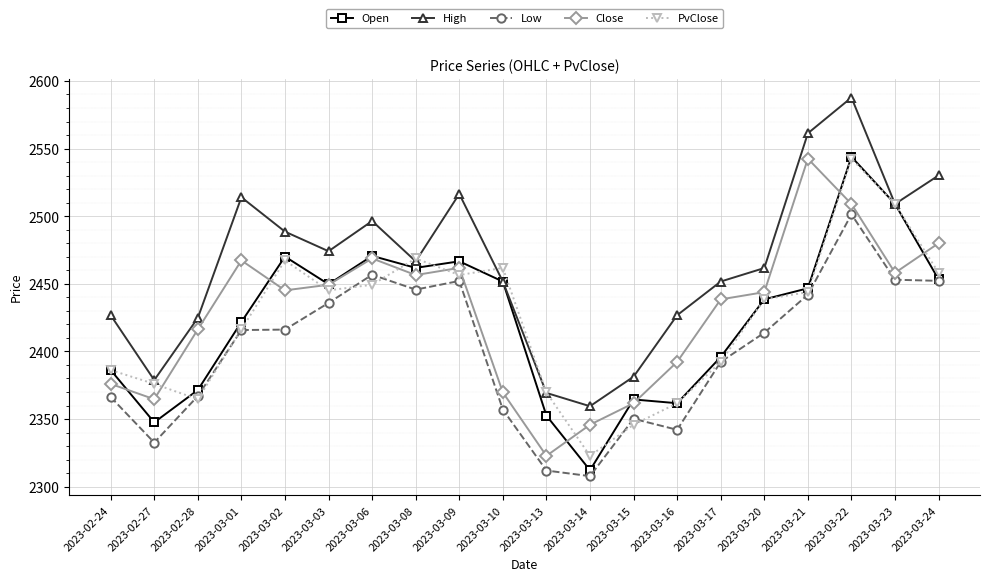

True or false: PvClose has a value of 2322.8 at 2023-03-14.

True